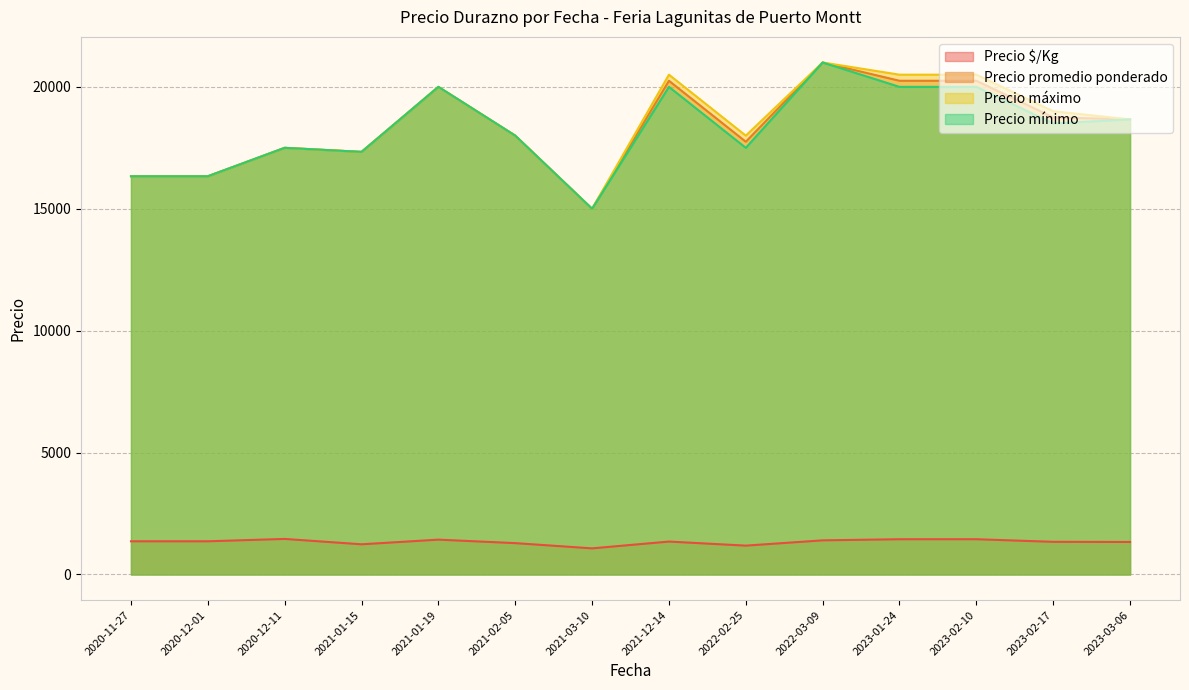

Between 2021-02-05 and 2021-01-19, which series saw the biggest shift?

Precio promedio ponderado